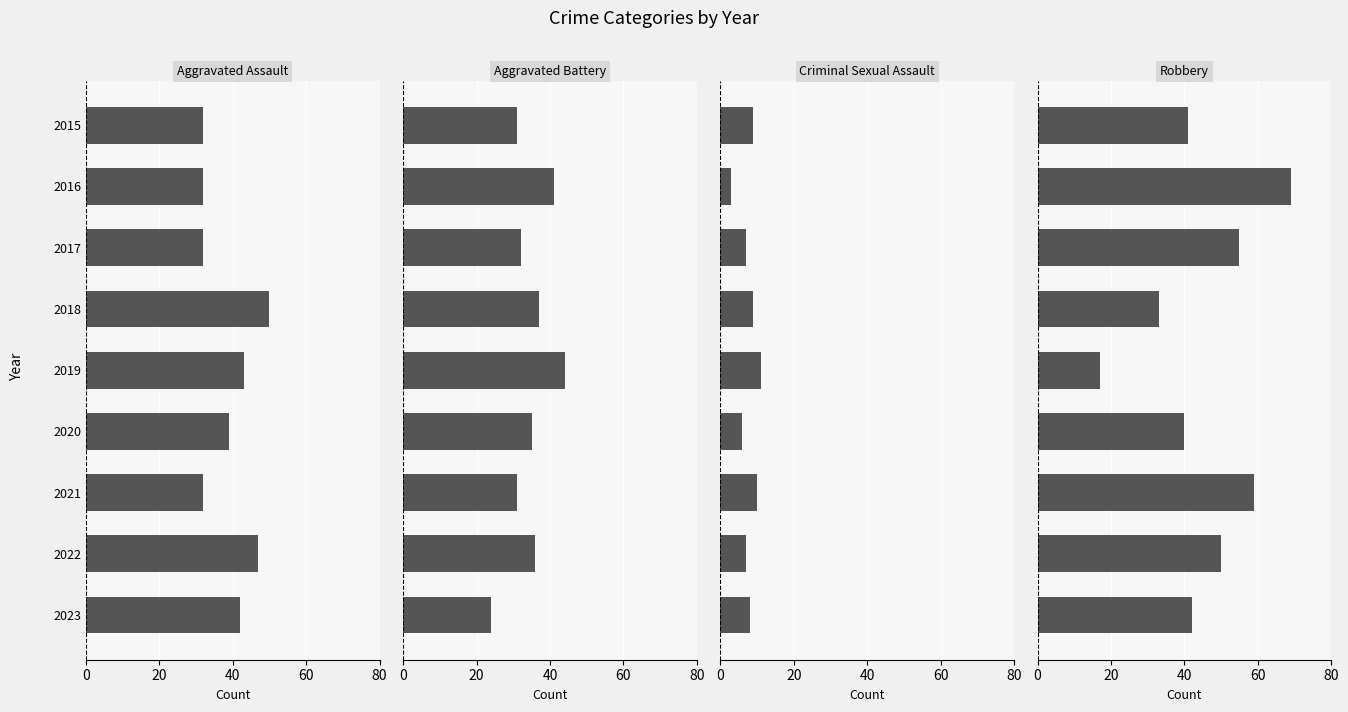

What position from the left is 20?

2